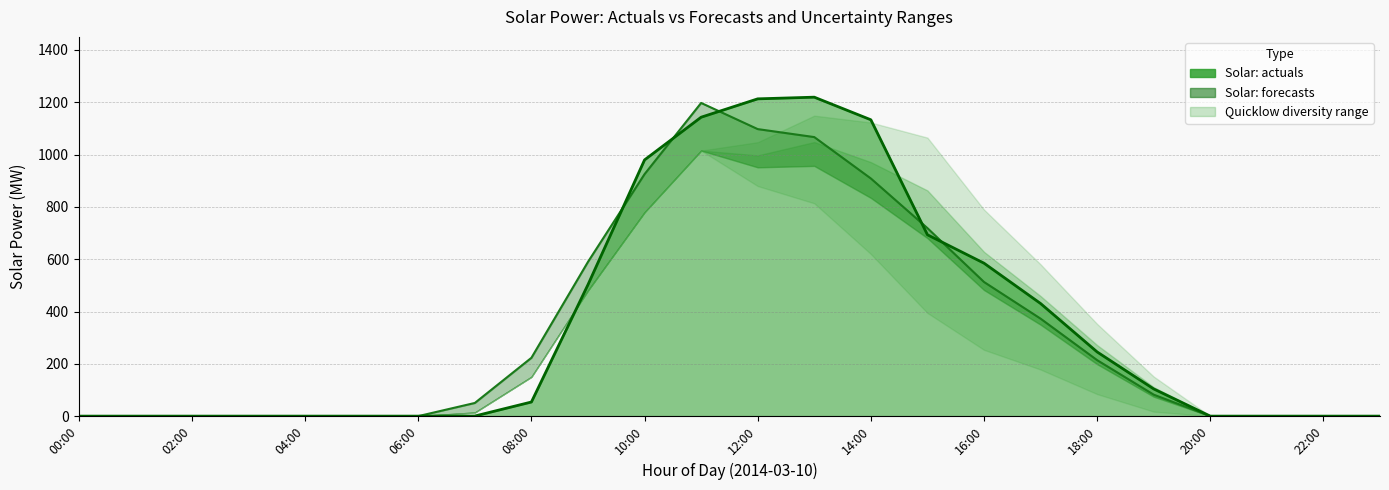

True or false: Solar: actuals (line) and Solar: forecasts cross at least once.

True